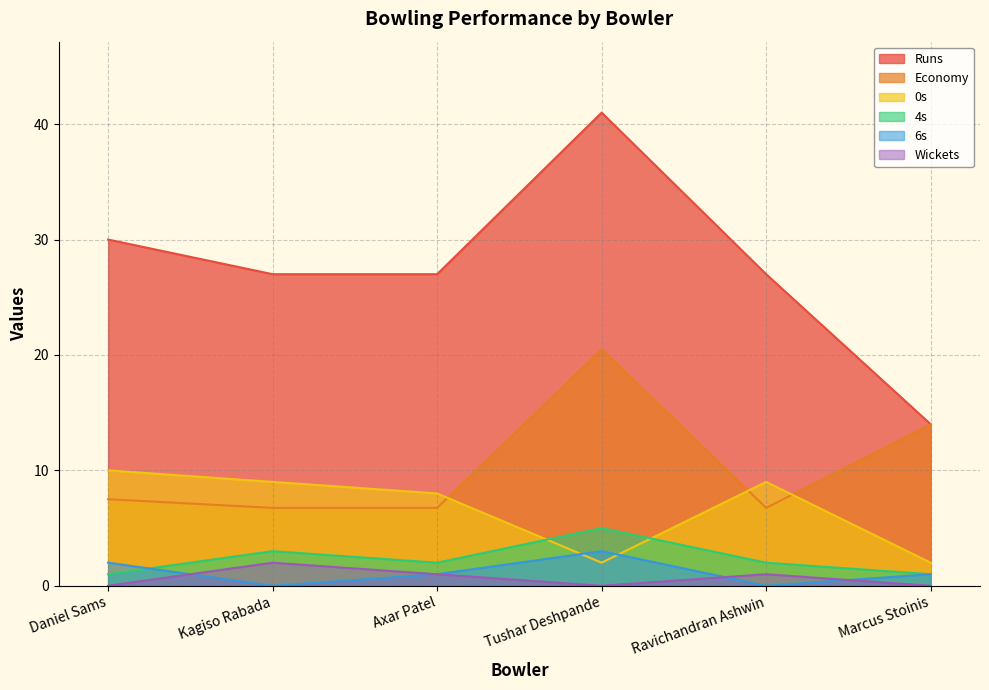

How many values in the 6s series are below 1?

2